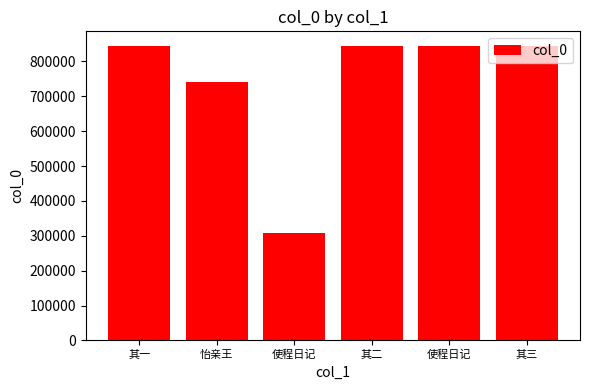

Does the chart contain stacked bars?

No